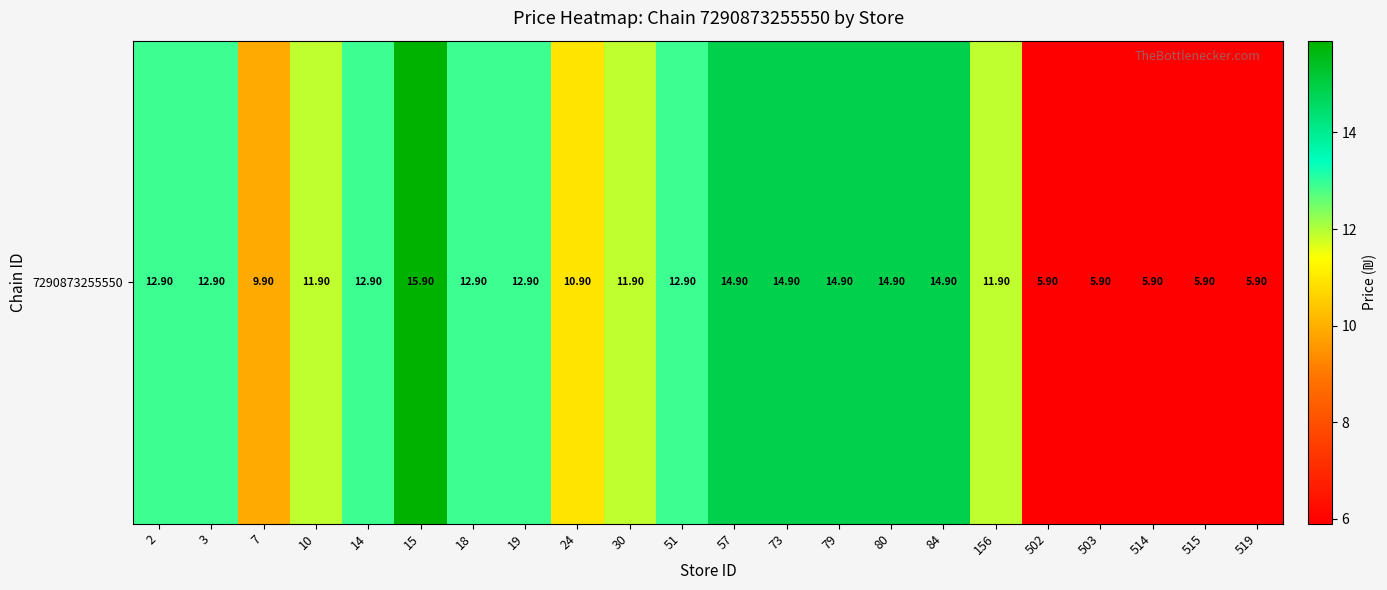

At which category does the chart reach its minimum across all series?

502